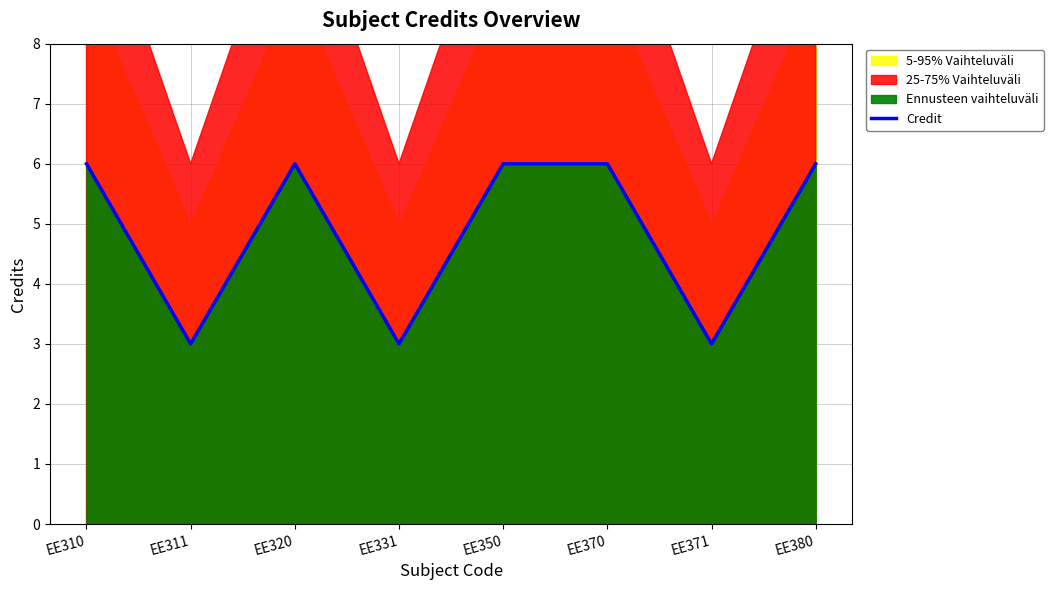

How many lines are shown in the chart?

1